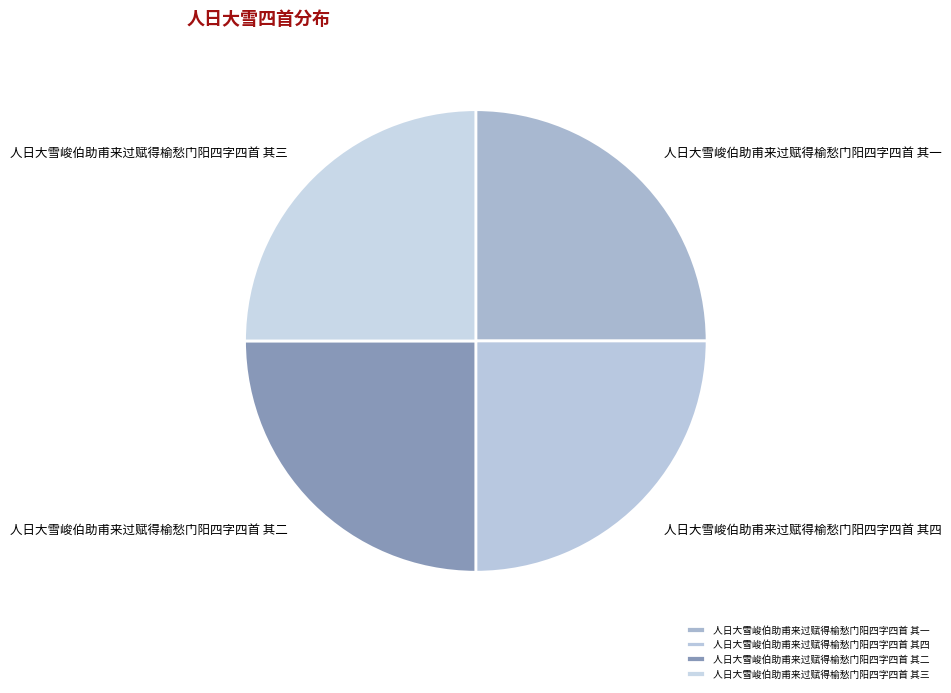

Approximately how many times larger is the value at 人日大雪峻伯助甫来过赋得榆愁门阳四字四首 其四 compared to 人日大雪峻伯助甫来过赋得榆愁门阳四字四首 其二?

1.0